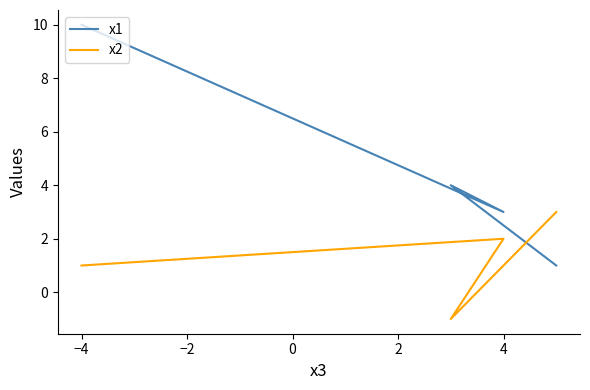

How many lines are shown in the chart?

2